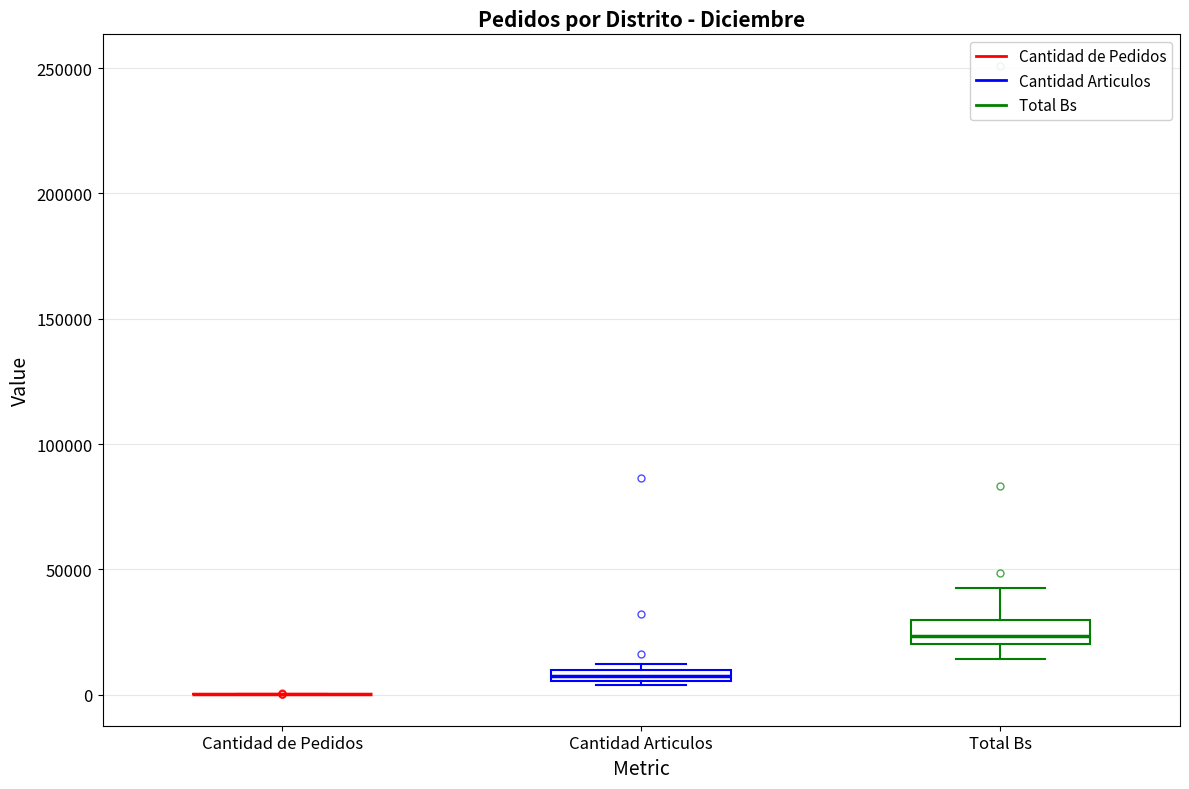

Which box is the tallest, from its lower edge to its upper edge?

Total Bs